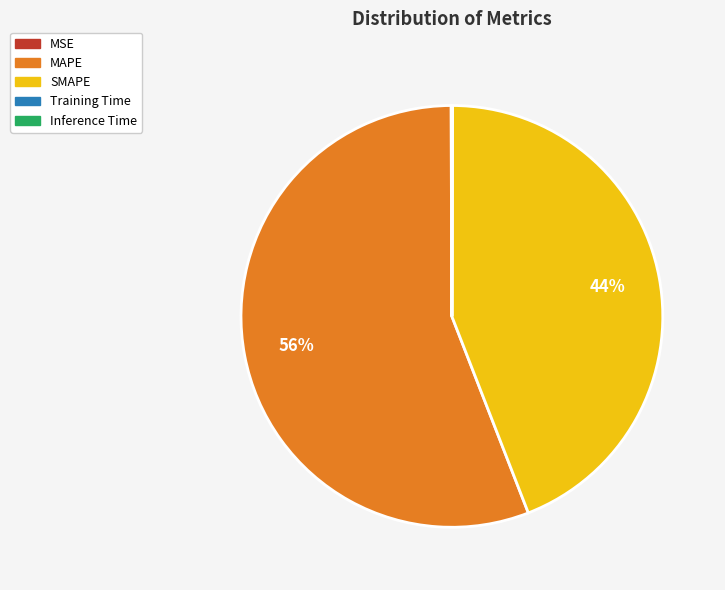

To the nearest percent, what is the difference between the largest and smallest slice percentages?

56%